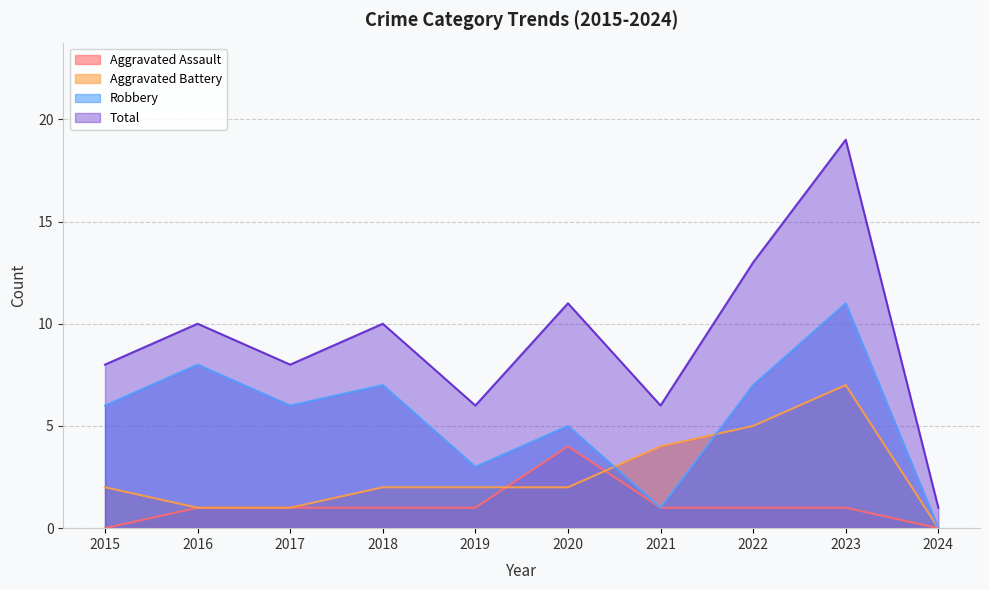

Is it true that Total equals 19 at 2023?

True